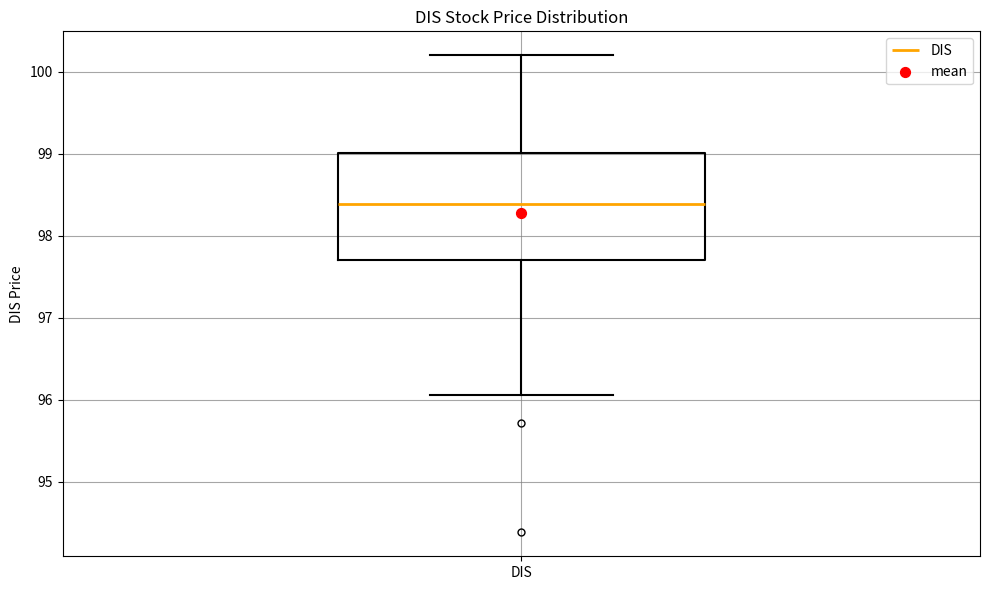

Where does the upper whisker of the box for DIS end on the y-axis? The values are not printed on the chart, so give them approximately, as read against the axis.

100.2